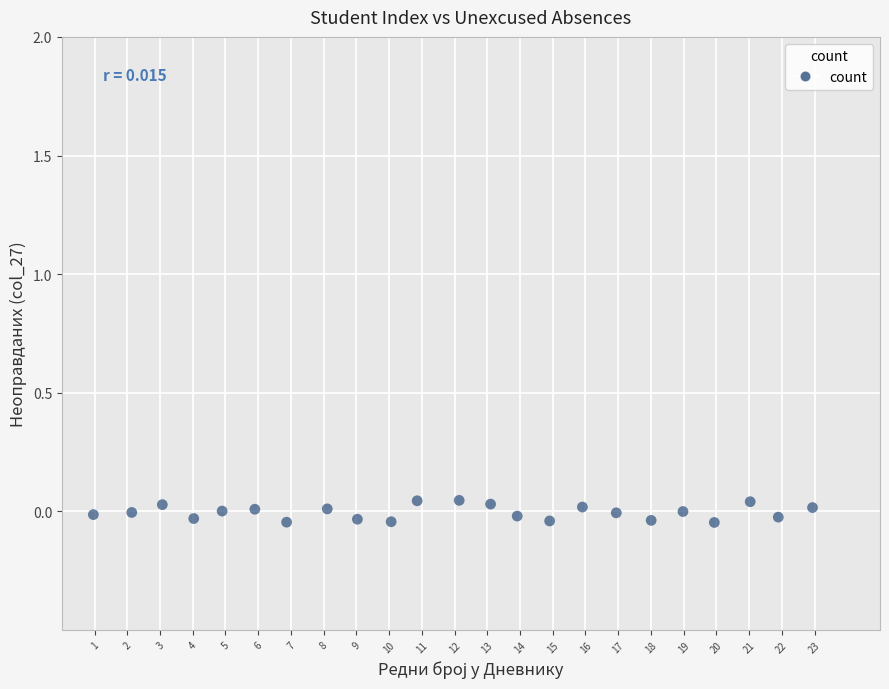

What is the range of X values (max minus min)?

22.0